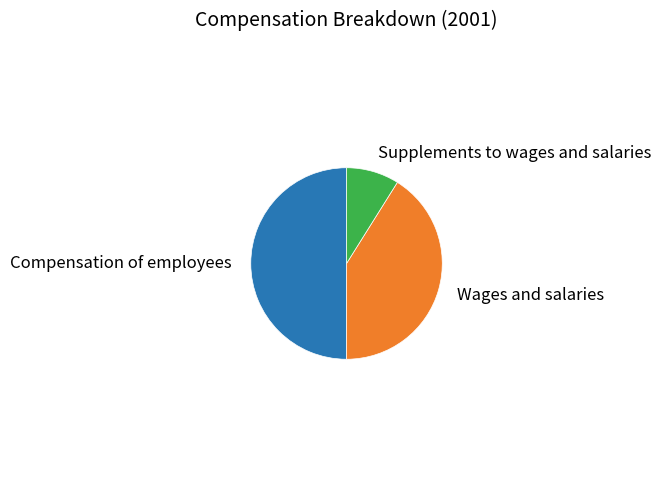

Does Wages and salaries represent more than half of the total?

No